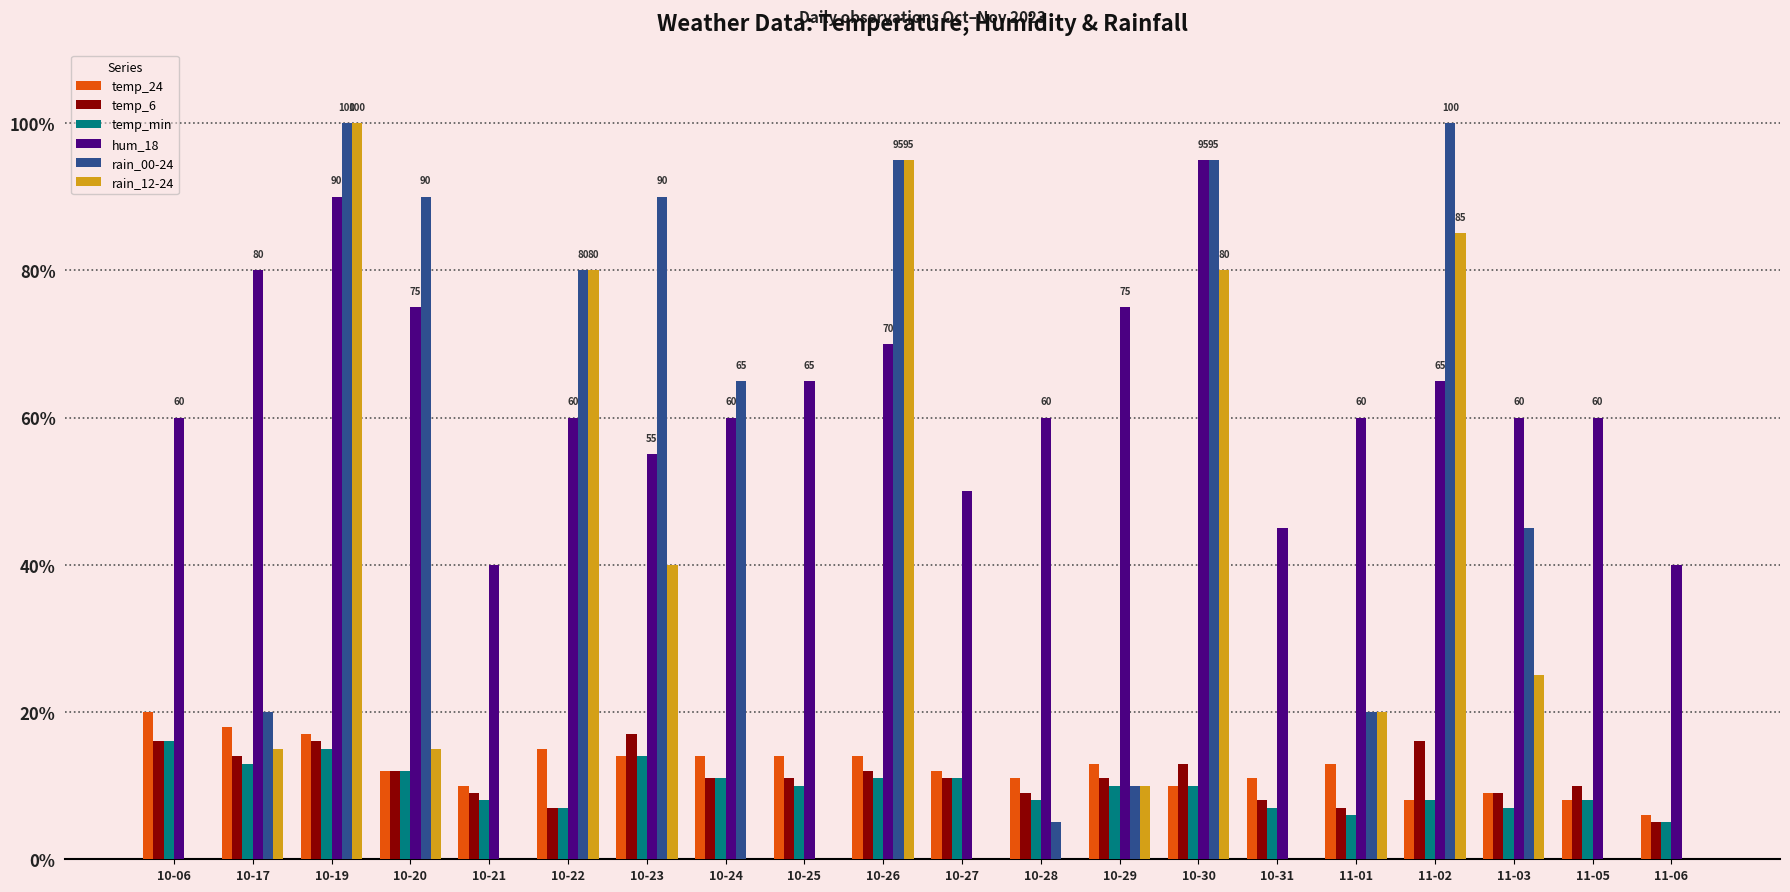

Reading left to right, extract all data points from this chart.

temp_24: 10-06=20	10-17=18	10-19=17	10-20=12	10-21=10	10-22=15	10-23=14	10-24=14	10-25=14	10-26=14	10-27=12	10-28=11	10-29=13	10-30=10	10-31=11	11-01=13	11-02=8	11-03=9	11-05=8	11-06=6
temp_6: 10-06=16	10-17=14	10-19=16	10-20=12	10-21=9	10-22=7	10-23=17	10-24=11	10-25=11	10-26=12	10-27=11	10-28=9	10-29=11	10-30=13	10-31=8	11-01=7	11-02=16	11-03=9	11-05=10	11-06=5
temp_min: 10-06=16	10-17=13	10-19=15	10-20=12	10-21=8	10-22=7	10-23=14	10-24=11	10-25=10	10-26=11	10-27=11	10-28=8	10-29=10	10-30=10	10-31=7	11-01=6	11-02=8	11-03=7	11-05=8	11-06=5
hum_18: 10-06=60	10-17=80	10-19=90	10-20=75	10-21=40	10-22=60	10-23=55	10-24=60	10-25=65	10-26=70	10-27=50	10-28=60	10-29=75	10-30=95	10-31=45	11-01=60	11-02=65	11-03=60	11-05=60	11-06=40
rain_00-24: 10-06=0	10-17=20	10-19=100	10-20=90	10-21=0	10-22=80	10-23=90	10-24=65	10-25=0	10-26=95	10-27=0	10-28=5	10-29=10	10-30=95	10-31=0	11-01=20	11-02=100	11-03=45	11-05=0	11-06=0
rain_12-24: 10-06=0	10-17=15	10-19=100	10-20=15	10-21=0	10-22=80	10-23=40	10-24=0	10-25=0	10-26=95	10-27=0	10-28=0	10-29=10	10-30=80	10-31=0	11-01=20	11-02=85	11-03=25	11-05=0	11-06=0